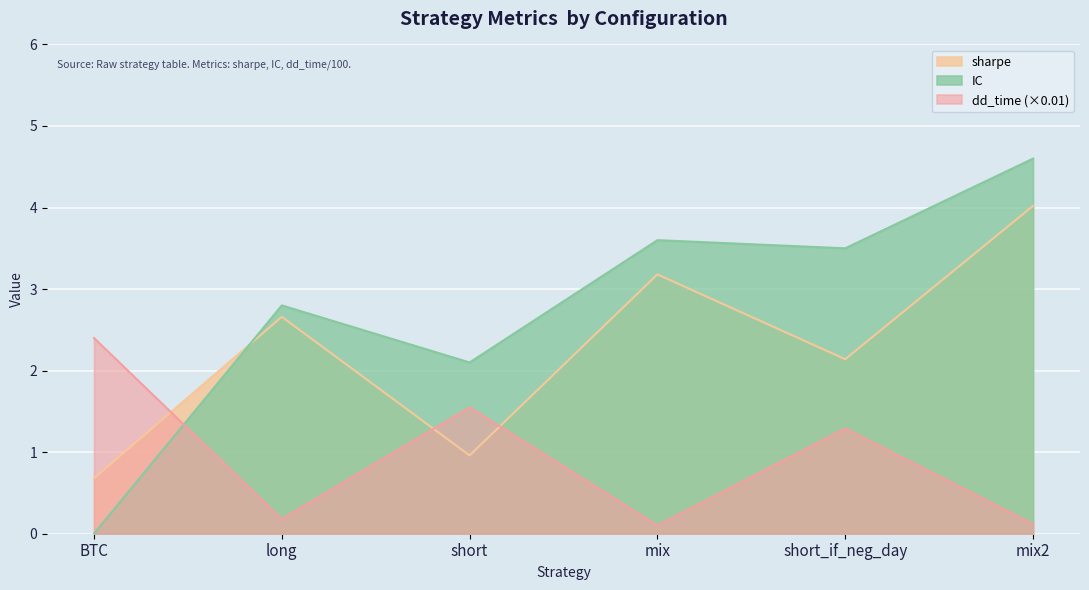

What is the difference between the sharpe values at mix and long?

0.5